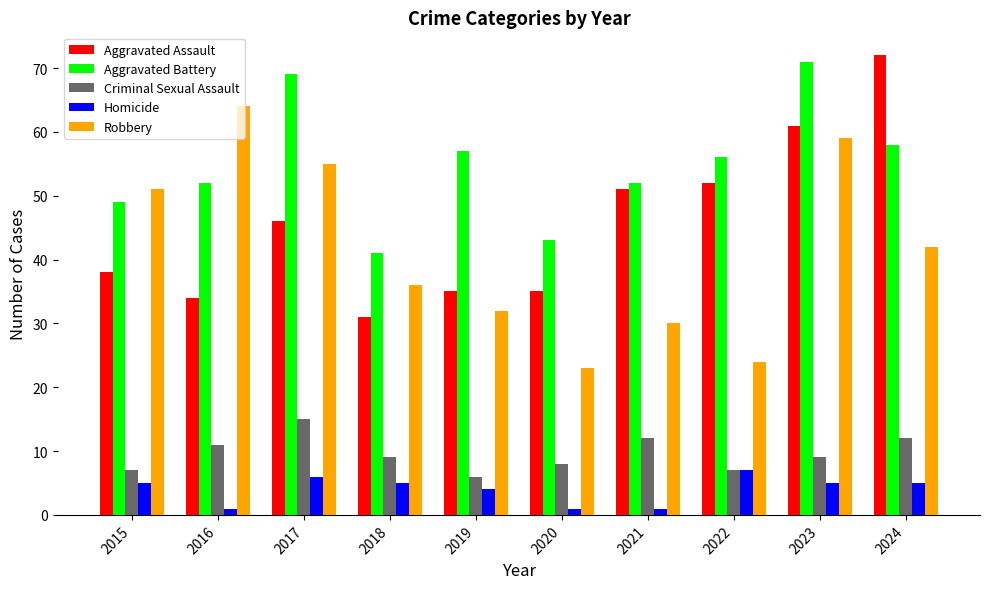

How many categories are shown in the chart?

10